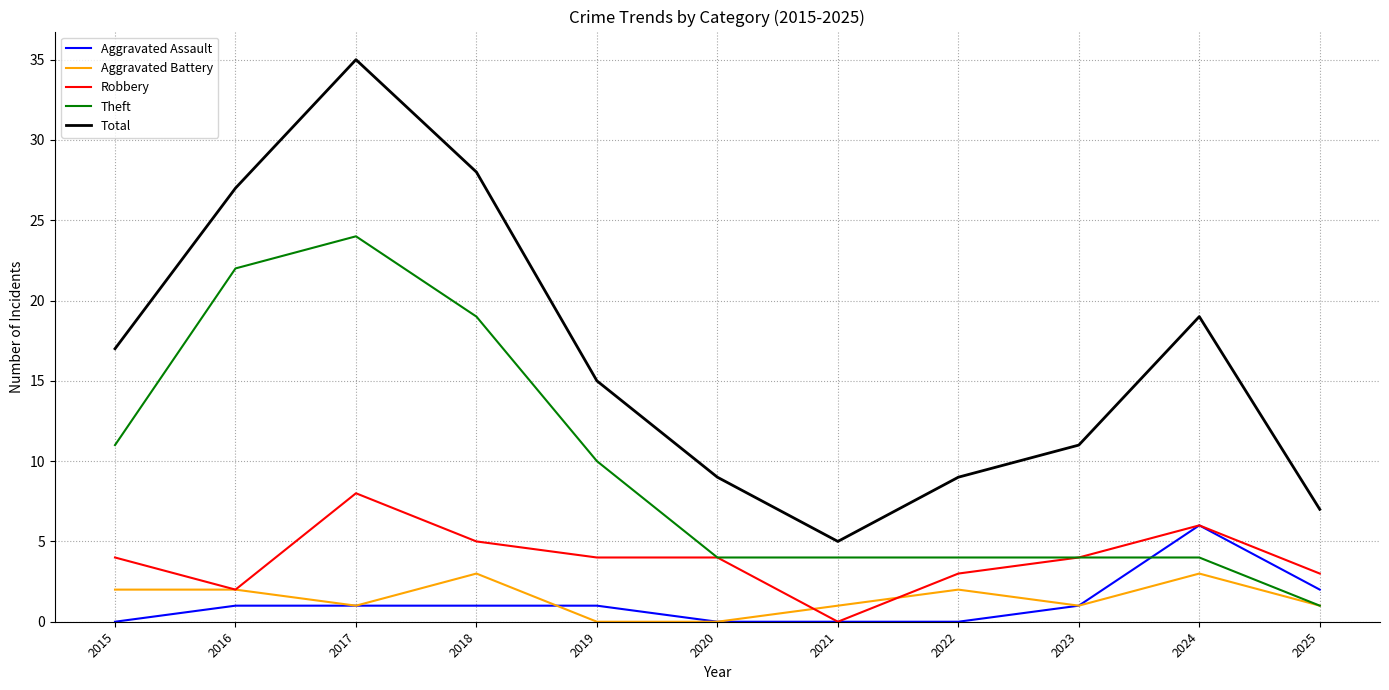

List the series in order of their peak value, highest first.

Total, Theft, Robbery, Aggravated Assault, Aggravated Battery